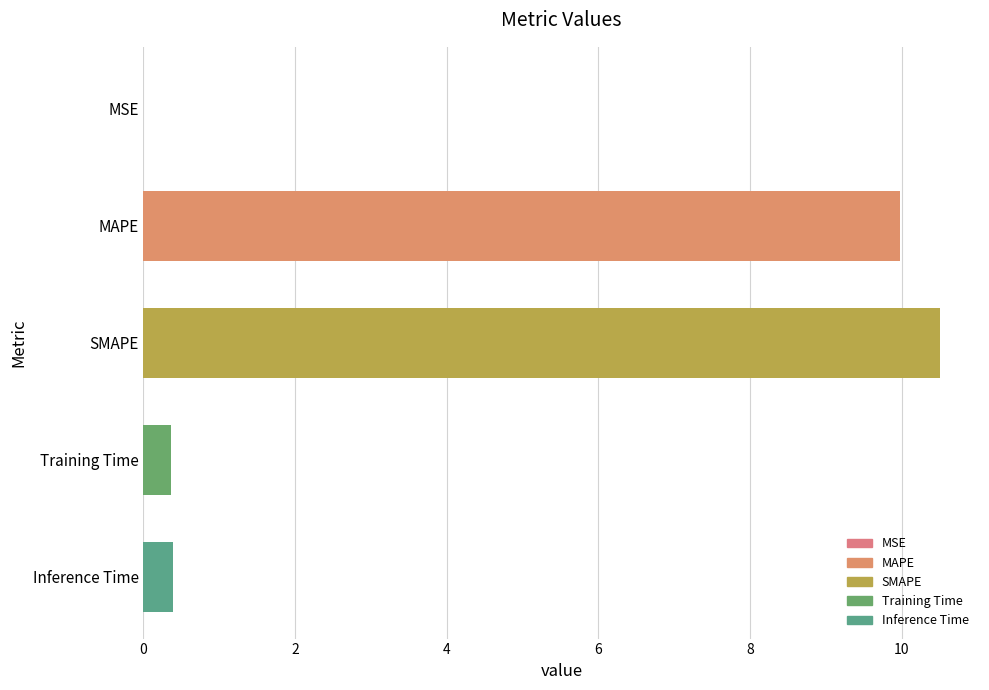

Is it true that the value at SMAPE is 10.5?

True